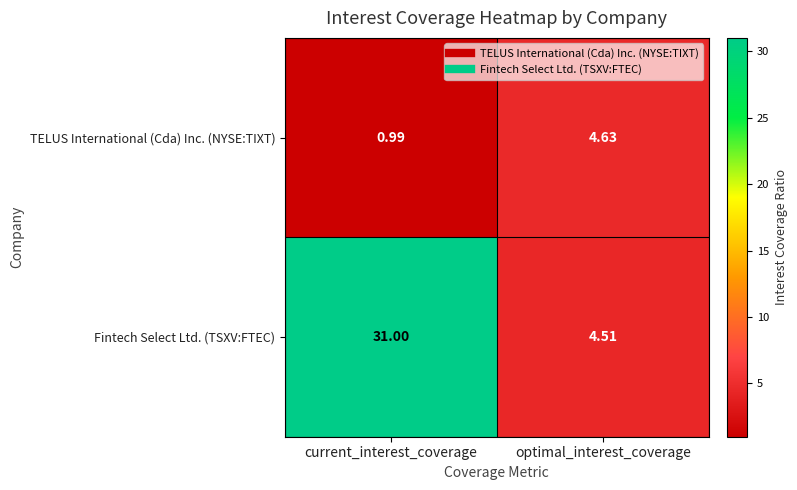

Which series changed the most between current_interest_coverage and optimal_interest_coverage?

Fintech Select Ltd. (TSXV:FTEC)